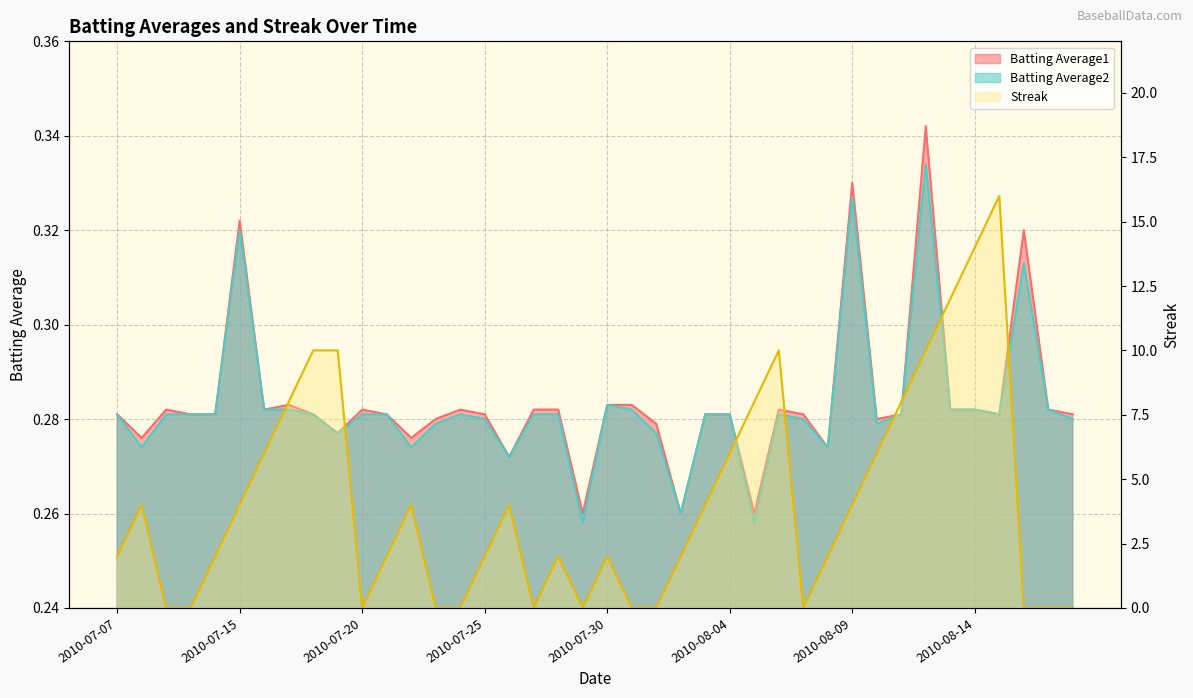

What is the approximate value of Batting Average1 at 2010-07-22?

0.3